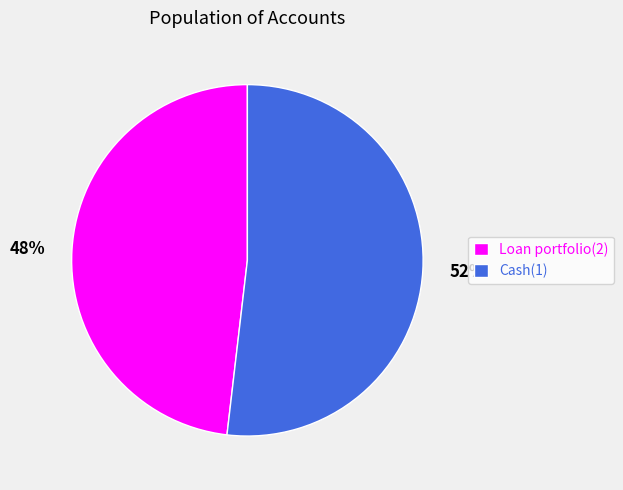

To the nearest percent, what is the difference between the Cash(1) and Loan portfolio(2) slice percentages?

4%